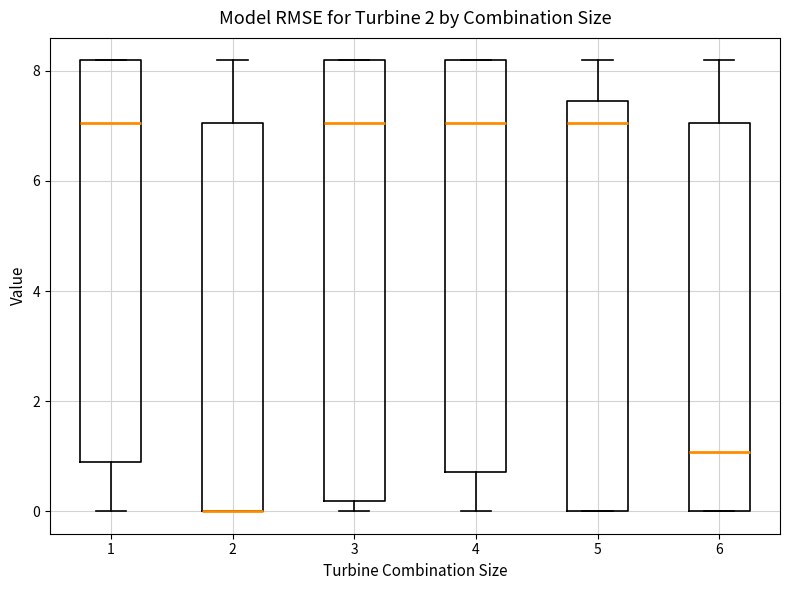

Comparing the boxes themselves (not the whiskers), which one is the tallest?

3